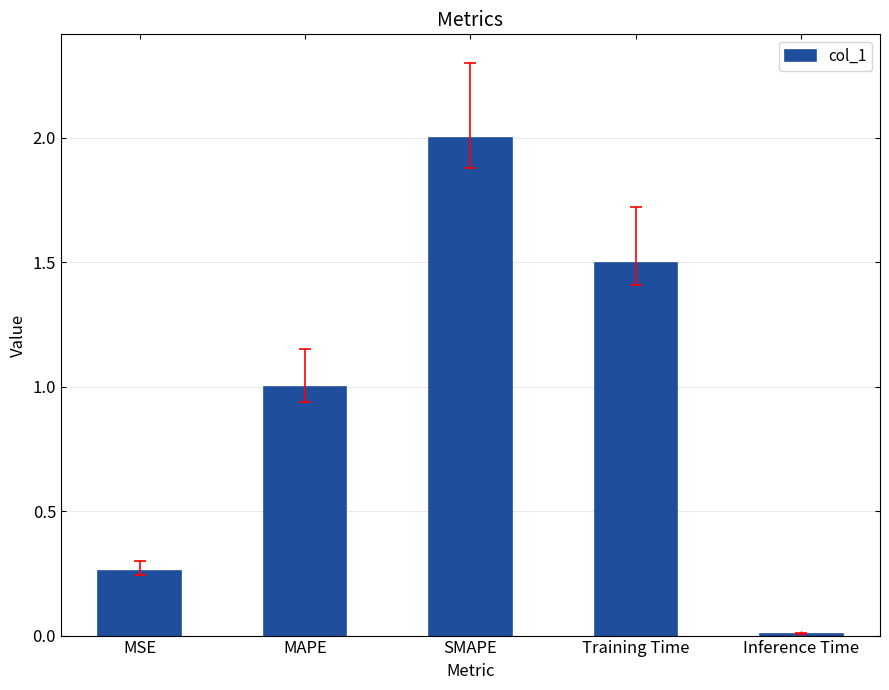

What is the change in value from SMAPE to Inference Time?

-2.0